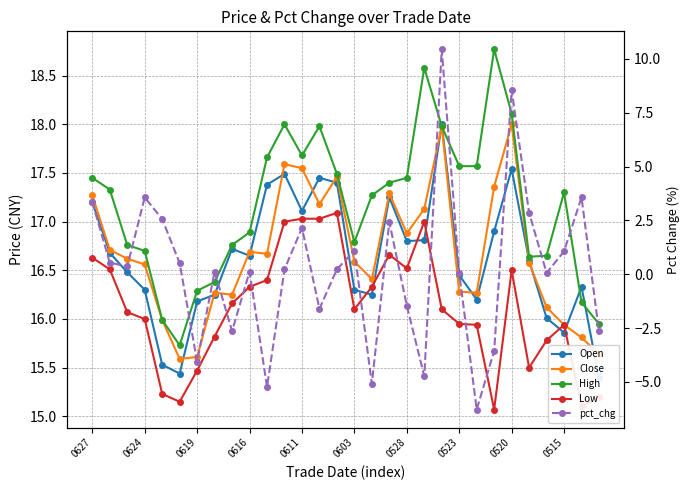

What is the sum of all Low values?

483.6